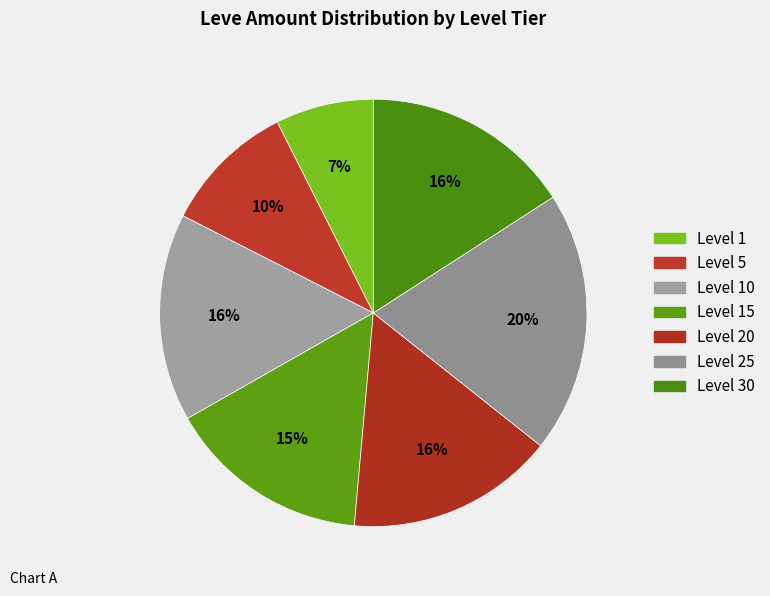

Which category has the smallest portion of the pie?

Level 1